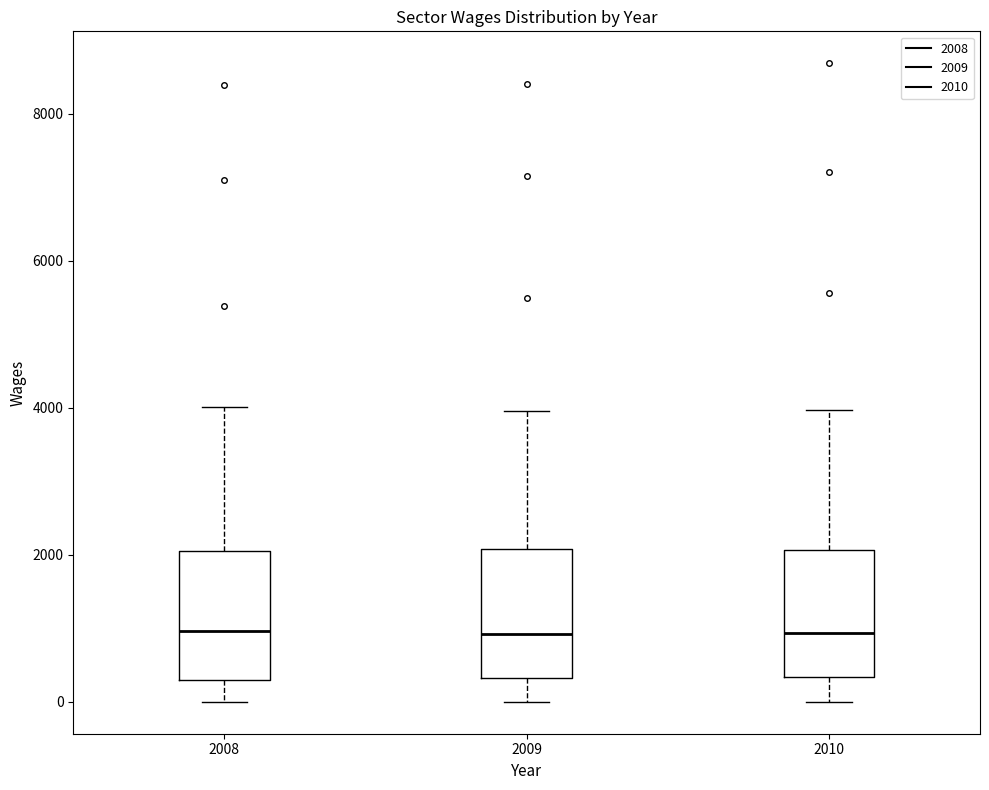

Where is the lower edge of the box at x = 2008 on the y-axis? The values are not printed on the chart, so give them approximately, as read against the axis.

200